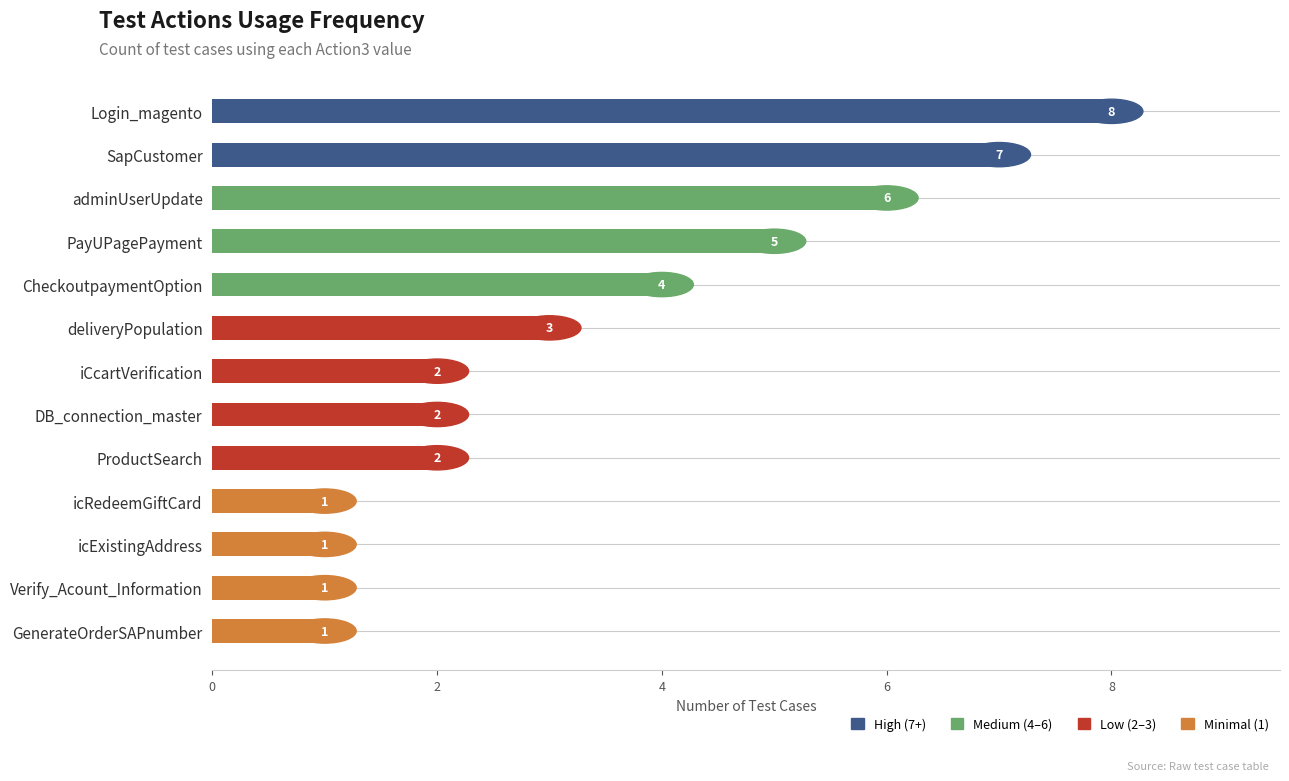

Does the chart contain any negative values?

No